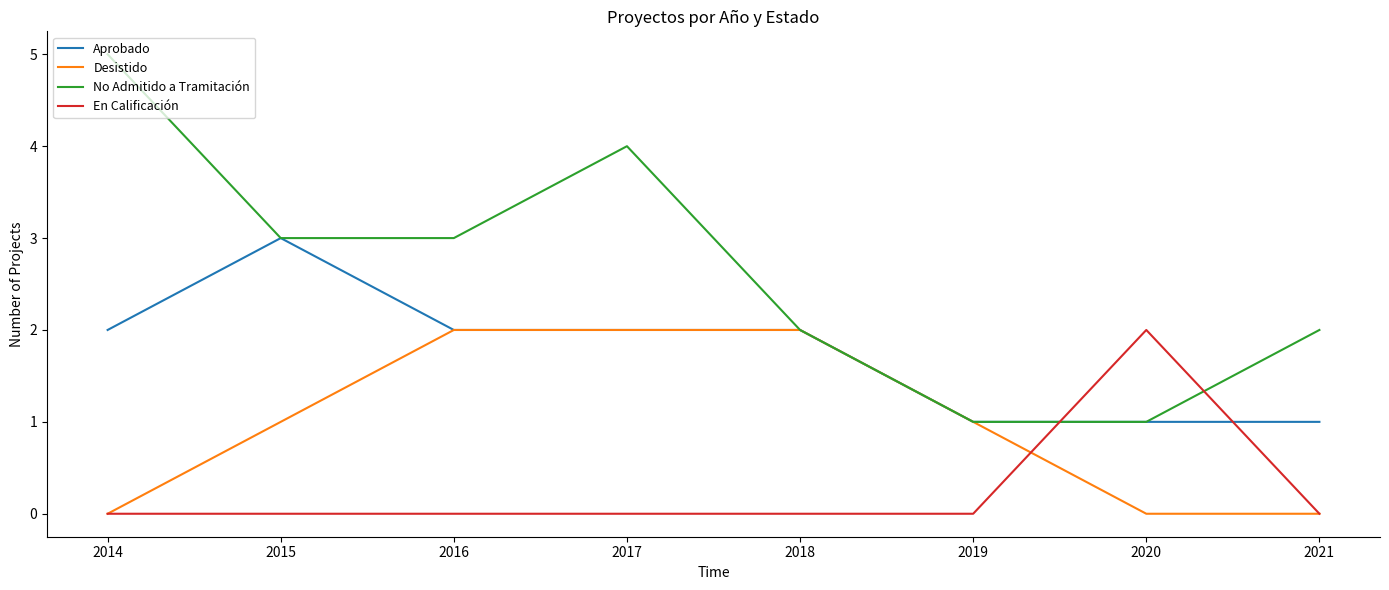

What is the difference between the maximum and minimum values in the Desistido series?

2